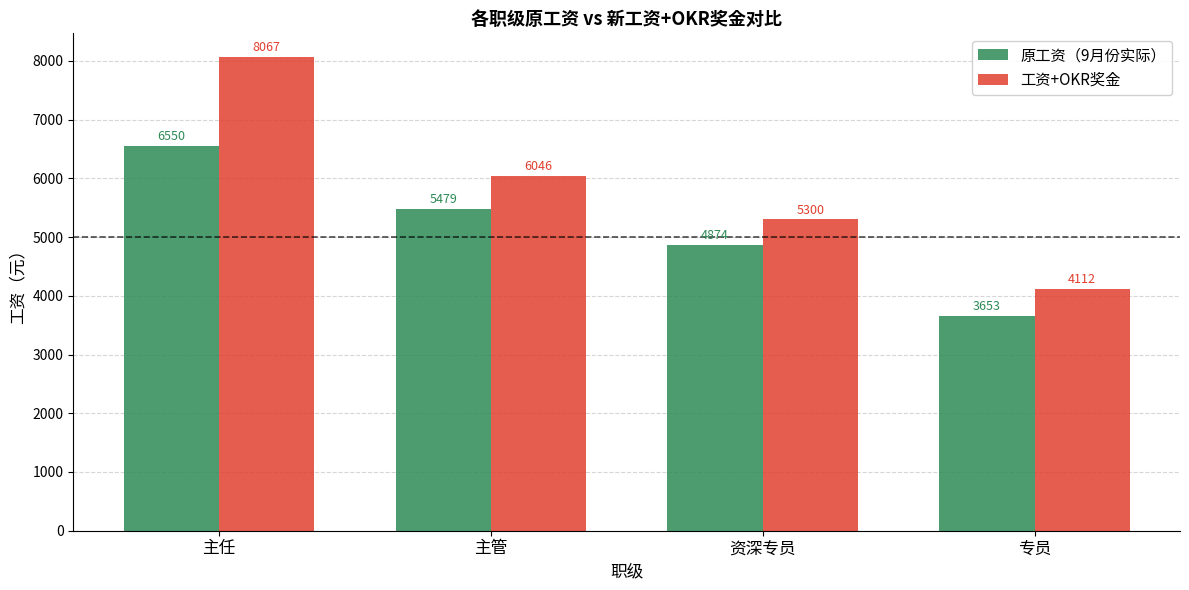

Are the bars grouped side by side (vs. stacked)?

Yes